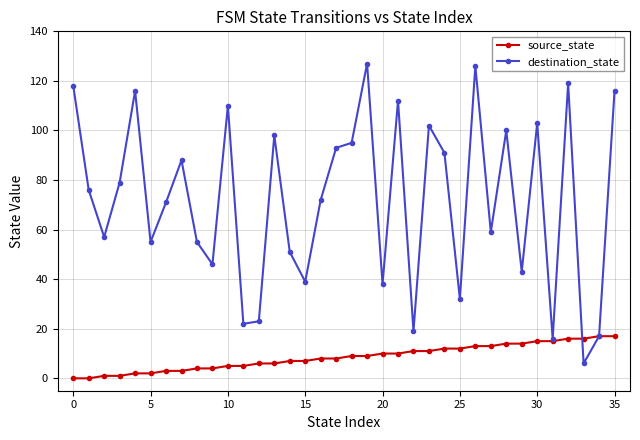

Which series has the largest range (max minus min)?

destination_state